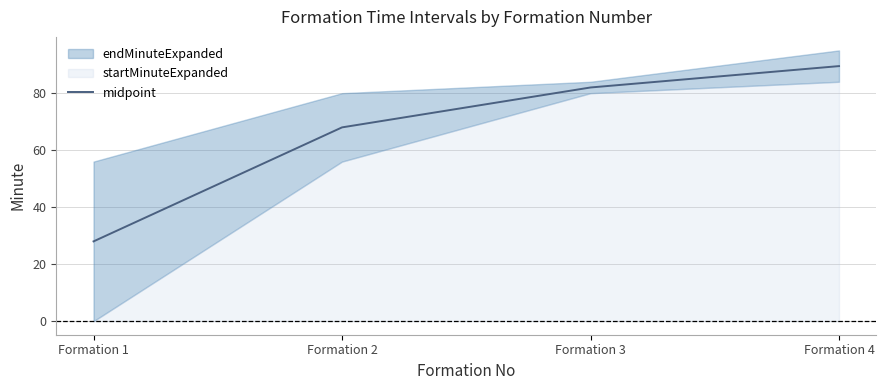

True or false: the data shows 5.7 at Formation 1.

False